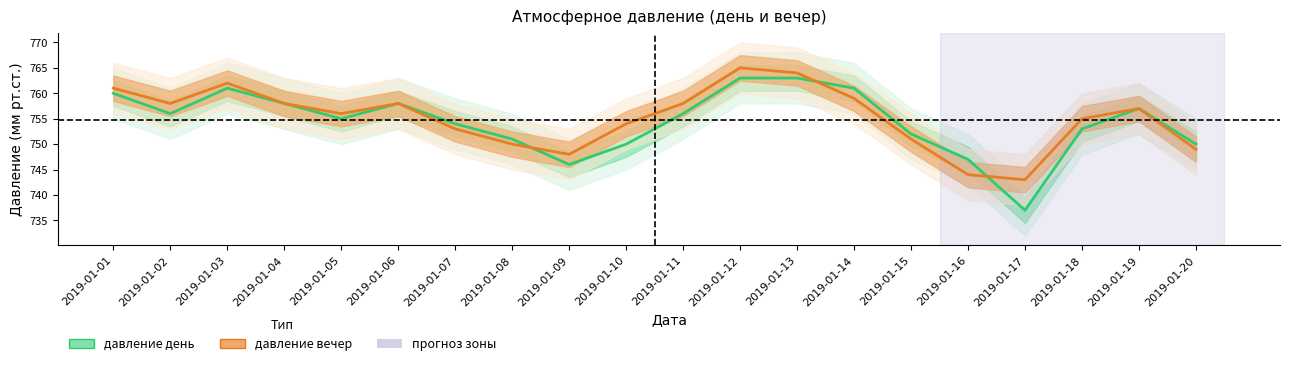

The давление день series shows 758 at 2019-01-04. True or false?

True